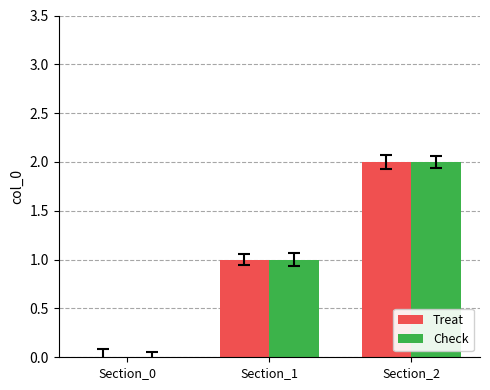

Reading left to right, list all the values displayed in this chart.

Treat: Section_0=0	Section_1=1	Section_2=2
Check: Section_0=0	Section_1=1	Section_2=2